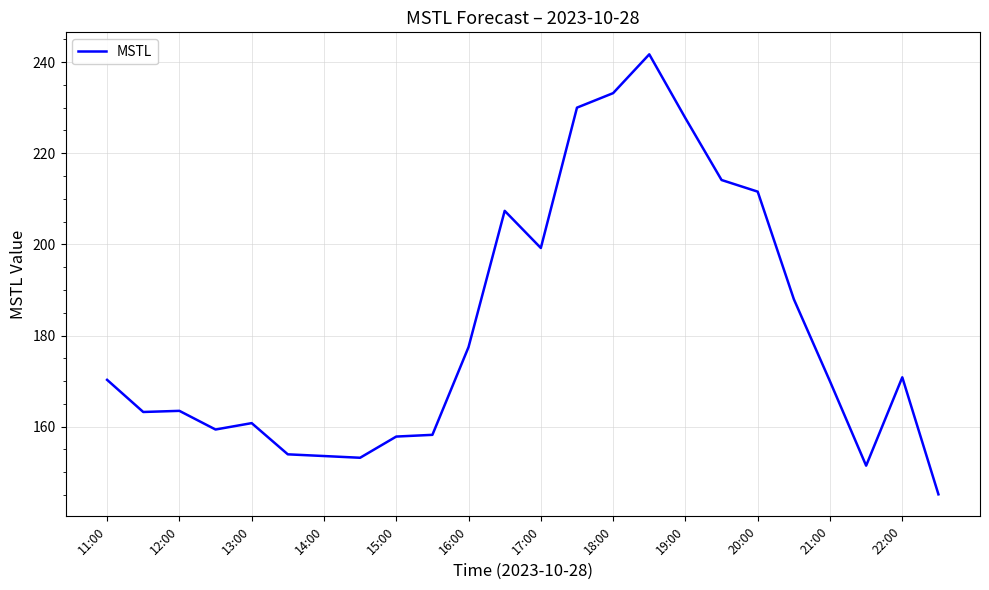

What is the greatest value displayed?

241.7